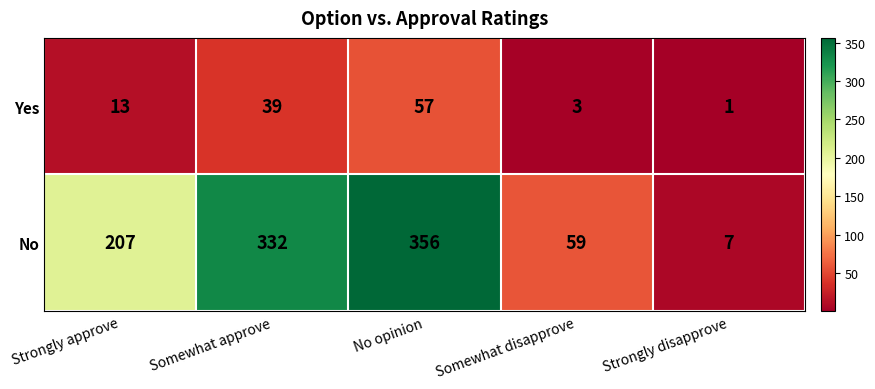

Read the Yes value at No opinion, to the nearest 5.

55